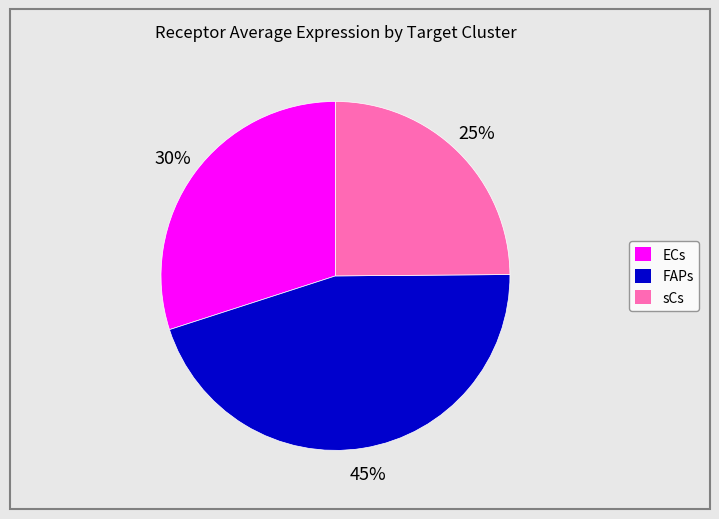

To the nearest percent, what portion does FAPs represent?

45%